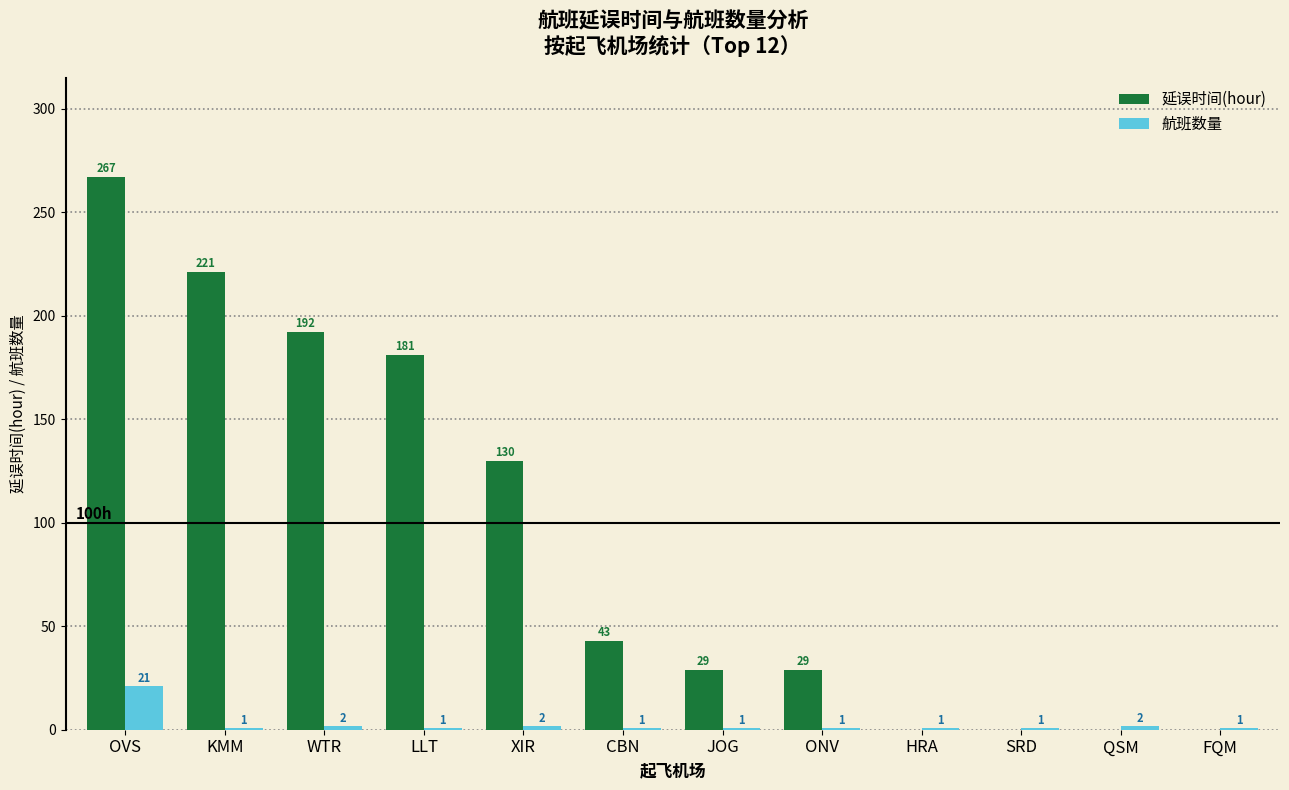

Count the number of categories in the chart.

12